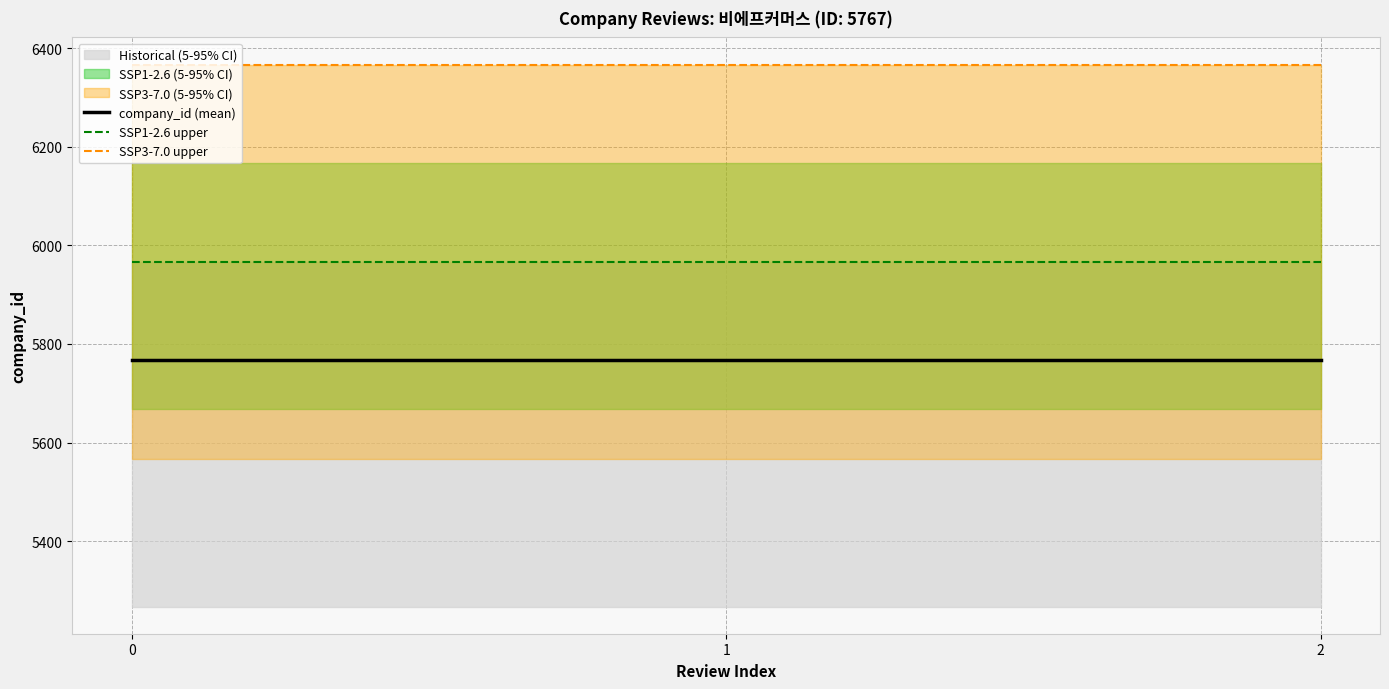

The value of SSP1-2.6 upper at 1 is 9340. True or false?

False